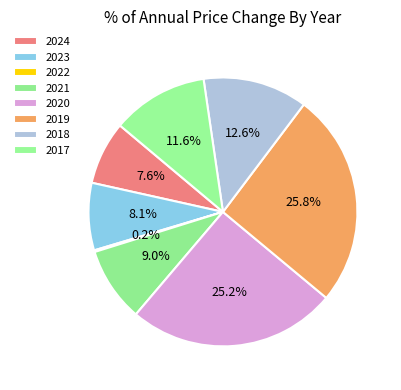

To the nearest percent, what is the difference between the largest and smallest slice percentages?

26%